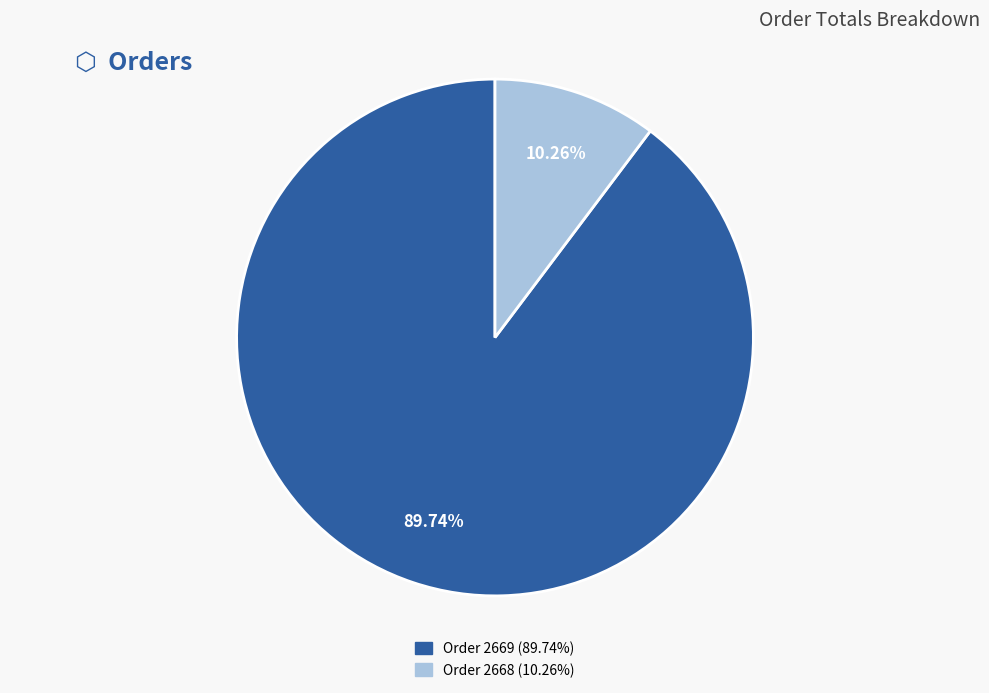

Is it true that Order 2668 is 10% of the pie?

True